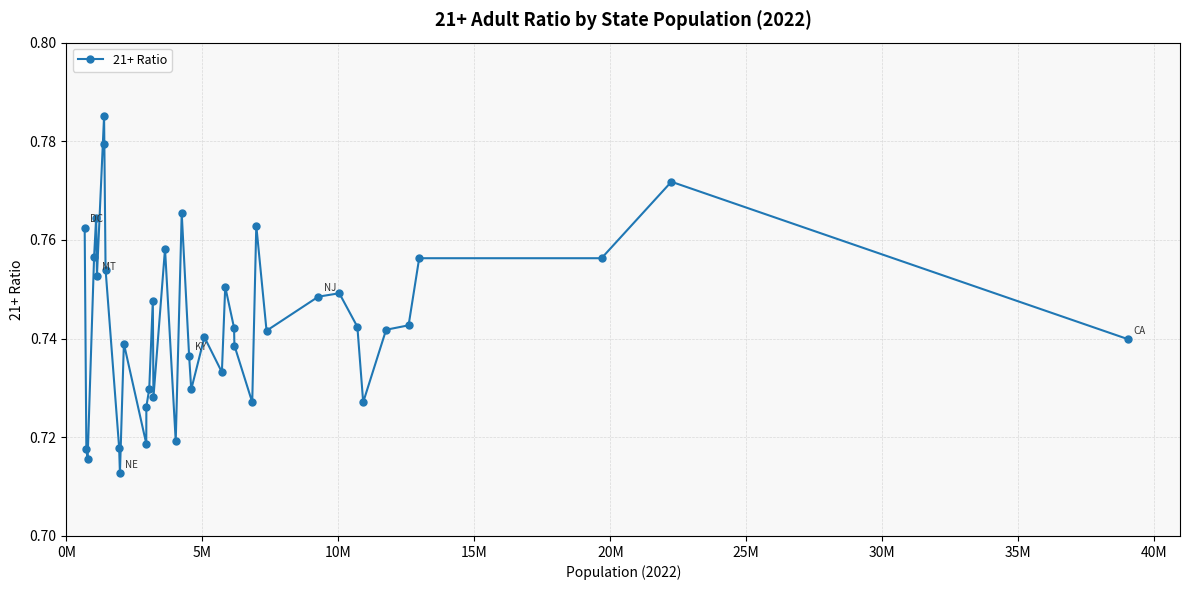

What is the sum of all values?

29.7